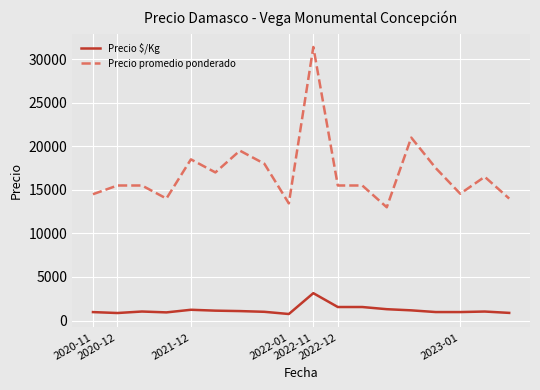

List the series in order of their overall mean, highest first.

Precio promedio ponderado, Precio $/Kg